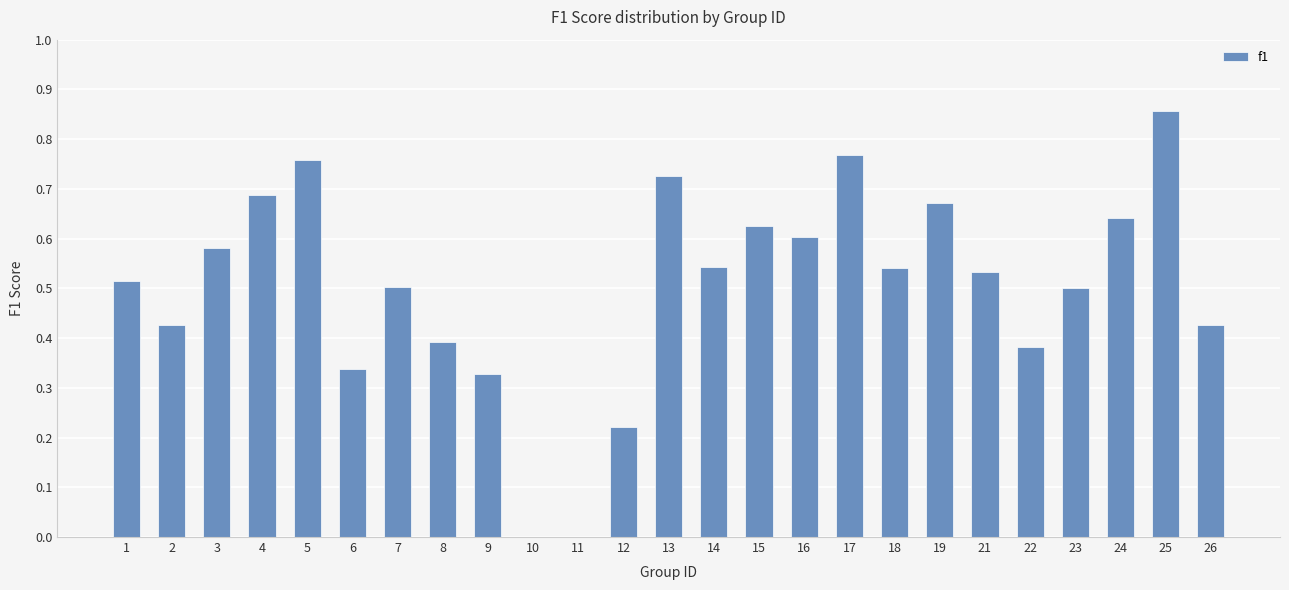

The value at 2 is 0.7. True or false?

False